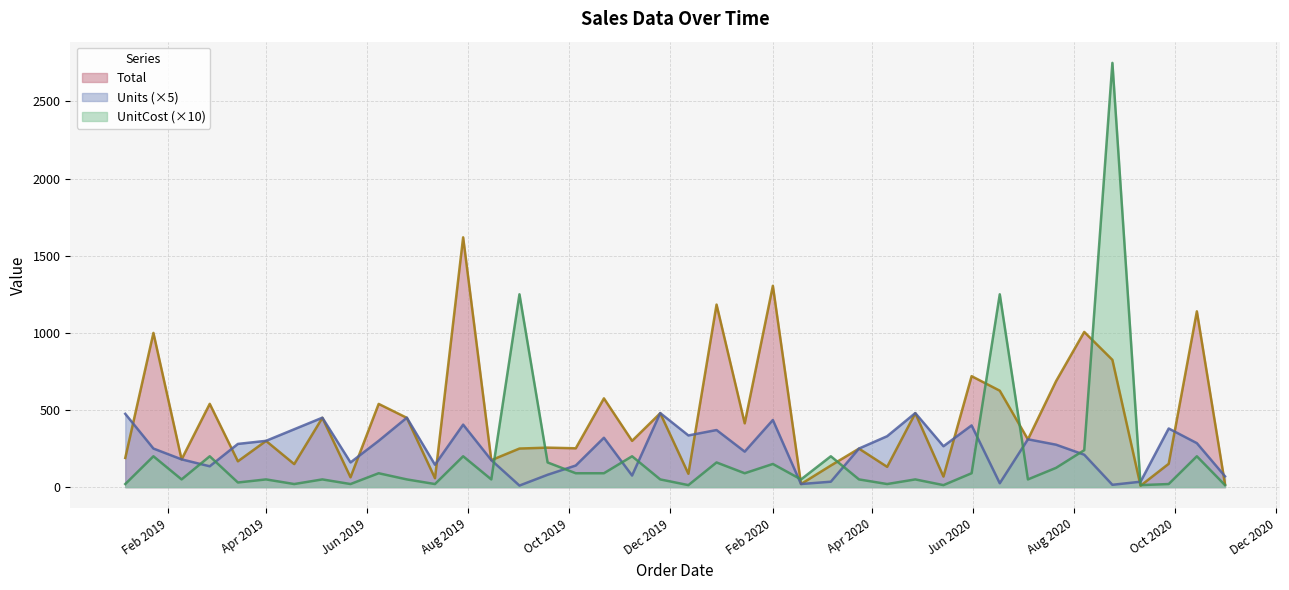

At 2020-03-24, list the series in order from smallest to largest.

UnitCost, Total, Units